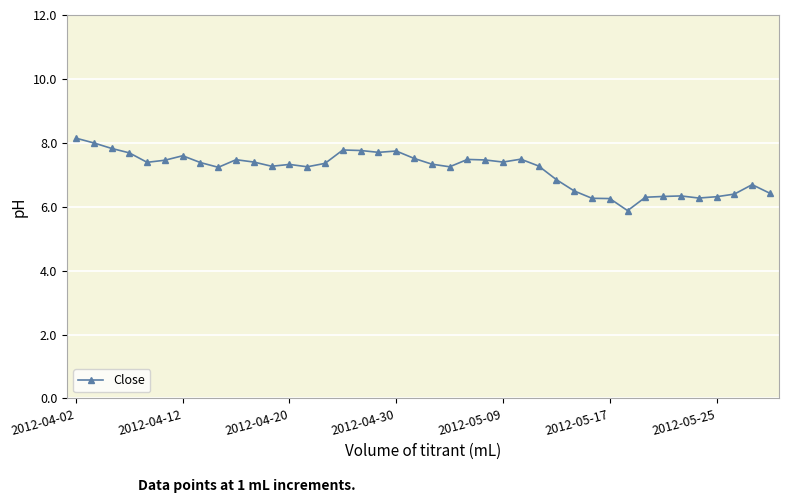

What is the value of the 4th point from the left?

7.7